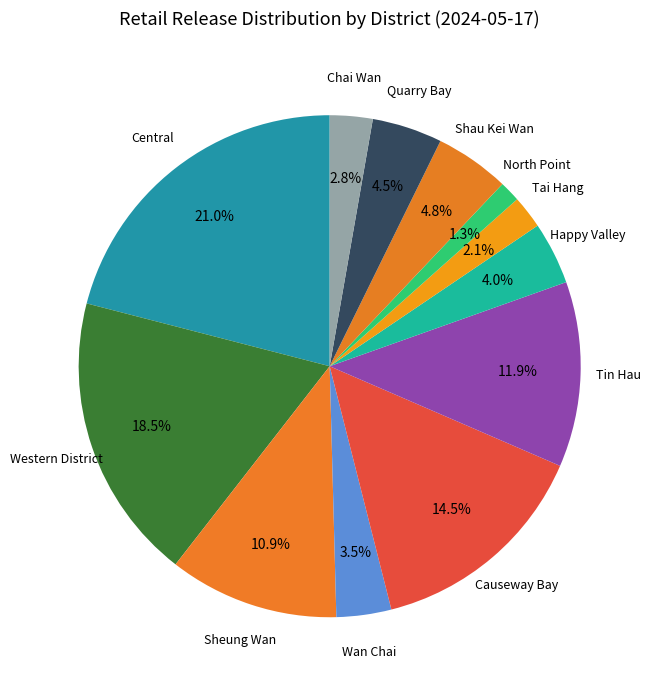

To the nearest percent, what is the difference between the largest and smallest slice percentages?

20%